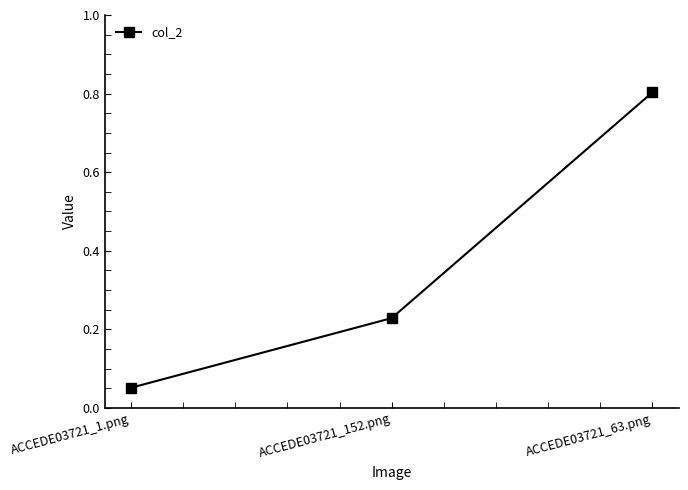

What is the difference between the maximum and second lowest values?

0.6